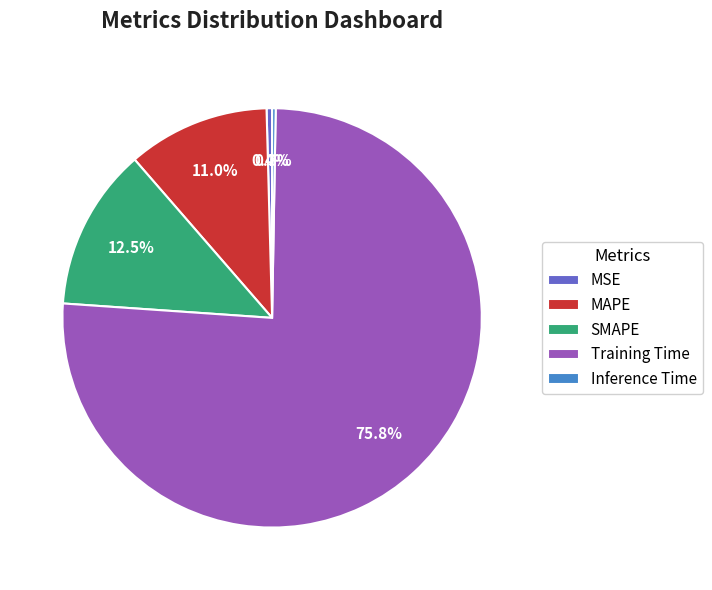

Which category has the biggest portion of the pie?

Training Time